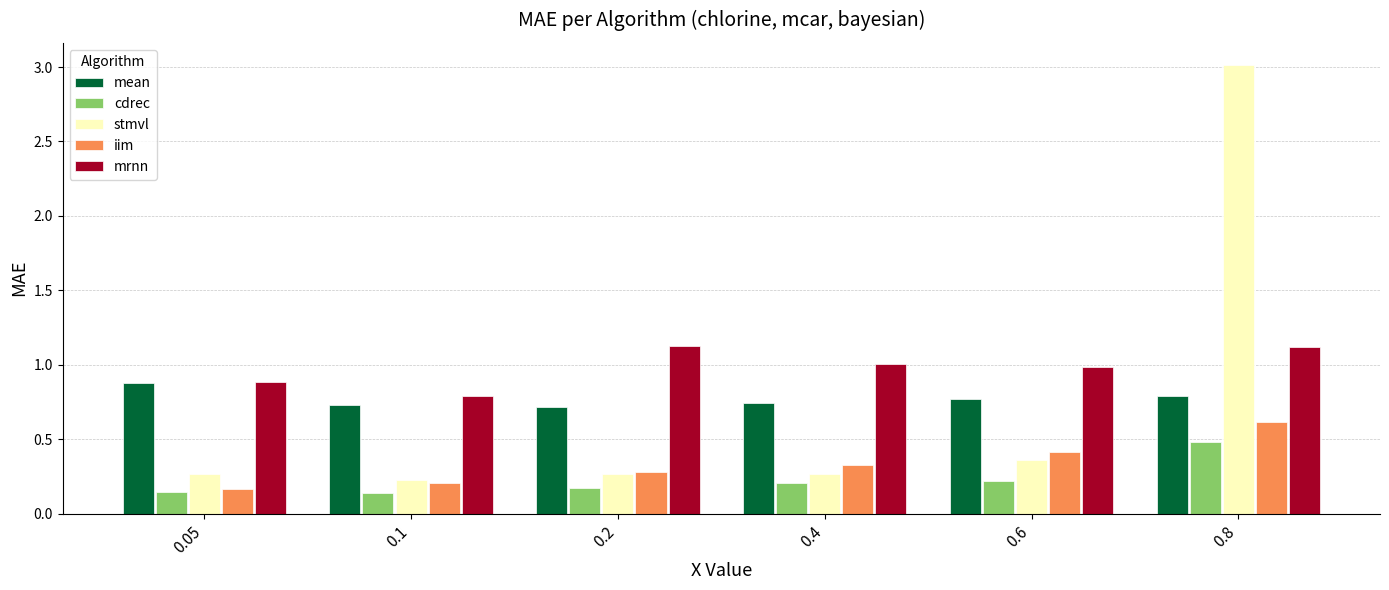

Rank the series by their maximum value, from lowest to highest.

cdrec, iim, mean, mrnn, stmvl